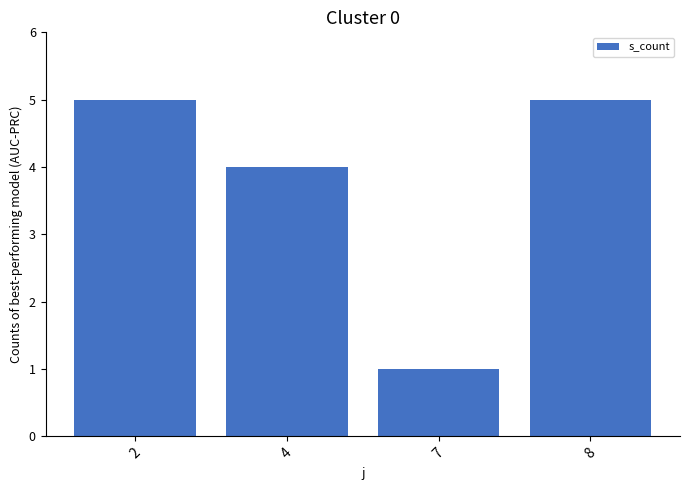

What is the change in value from 4 to 7?

-3